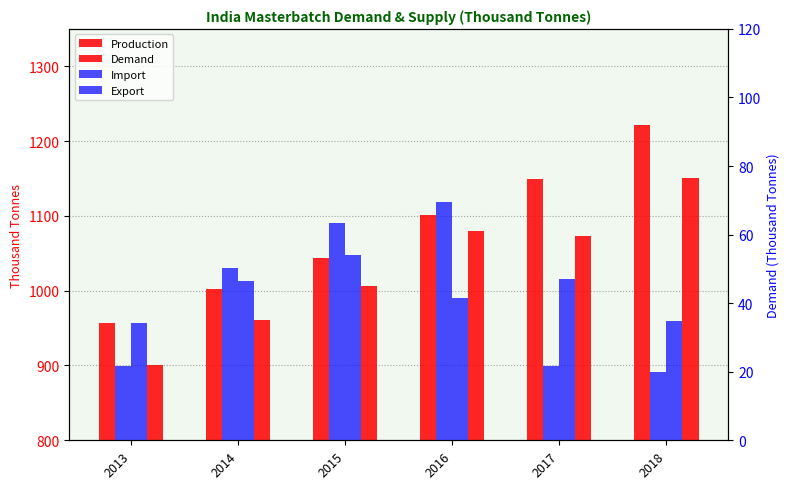

How many bars are there in each group?

4